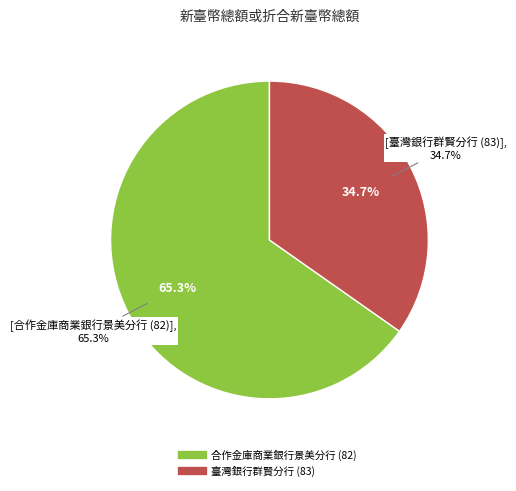

Which category has the biggest portion of the pie?

合作金庫商業銀行景美分行 (82)